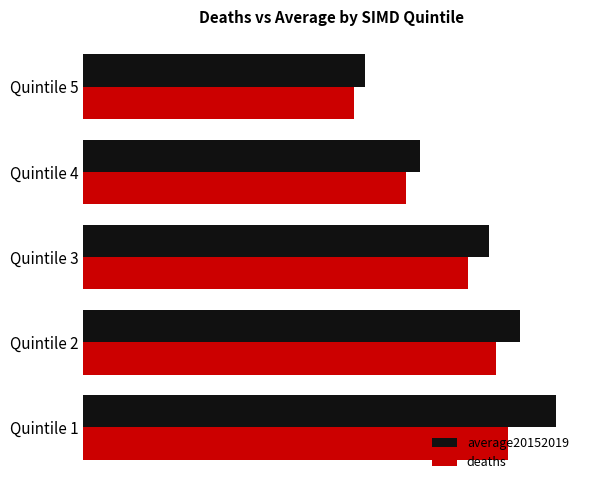

Reading right to left, transcribe all the data shown in this chart.

average20152019: 191.9	229.2	276.4	297.7	322.2
deaths: 184.6	219.8	262.1	280.9	289.1